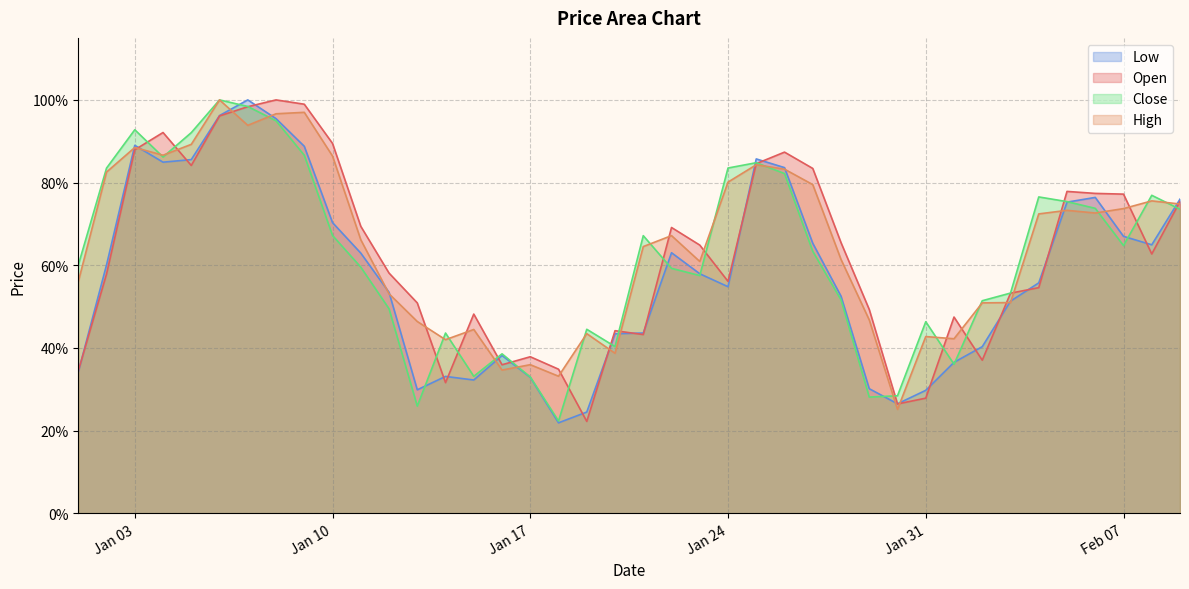

What is the total value across all series at 2023-01-16?

1.5